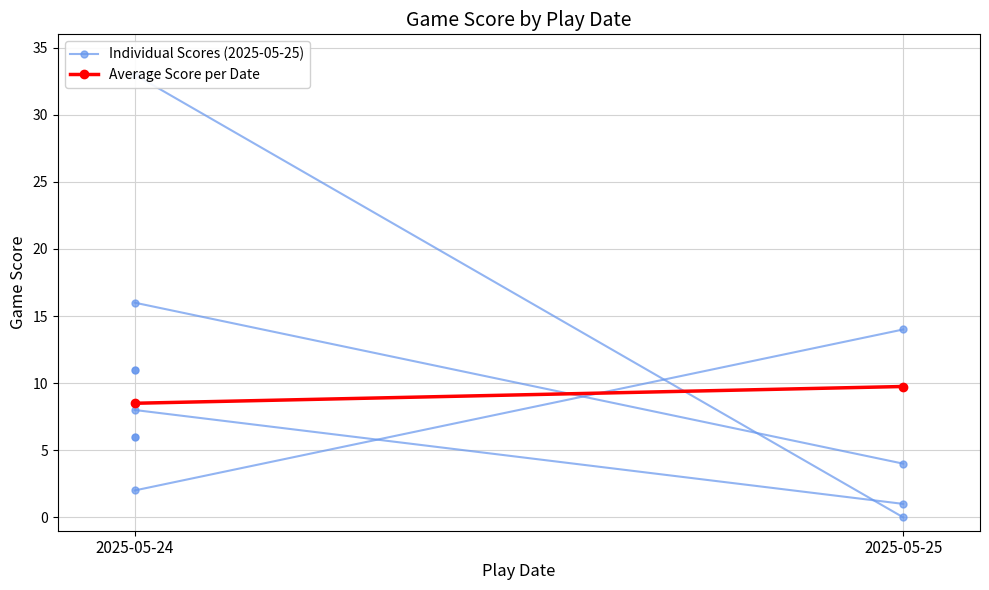

True or false: Individual Scores (2025-05-25) has a value of 18.7 at 2025-05-25.

False